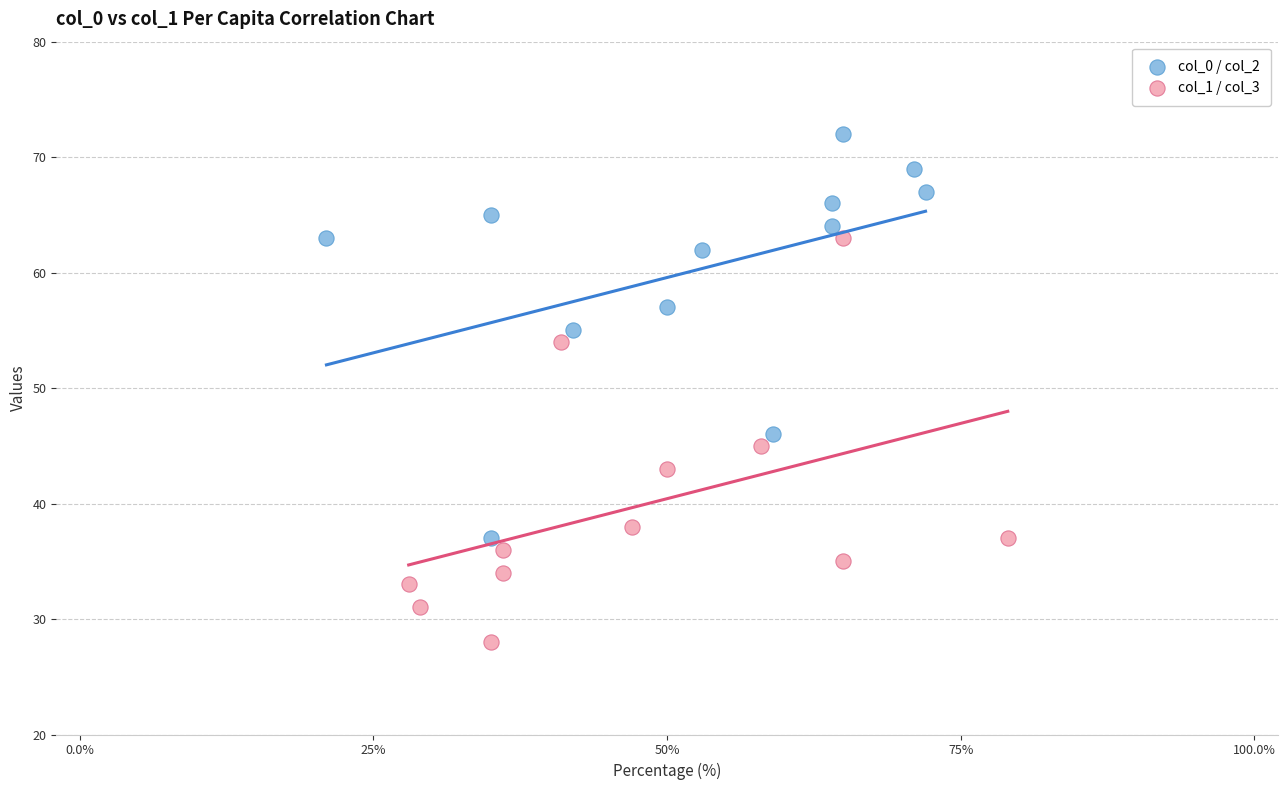

Which series reaches the maximum Y coordinate?

col_0 / col_2